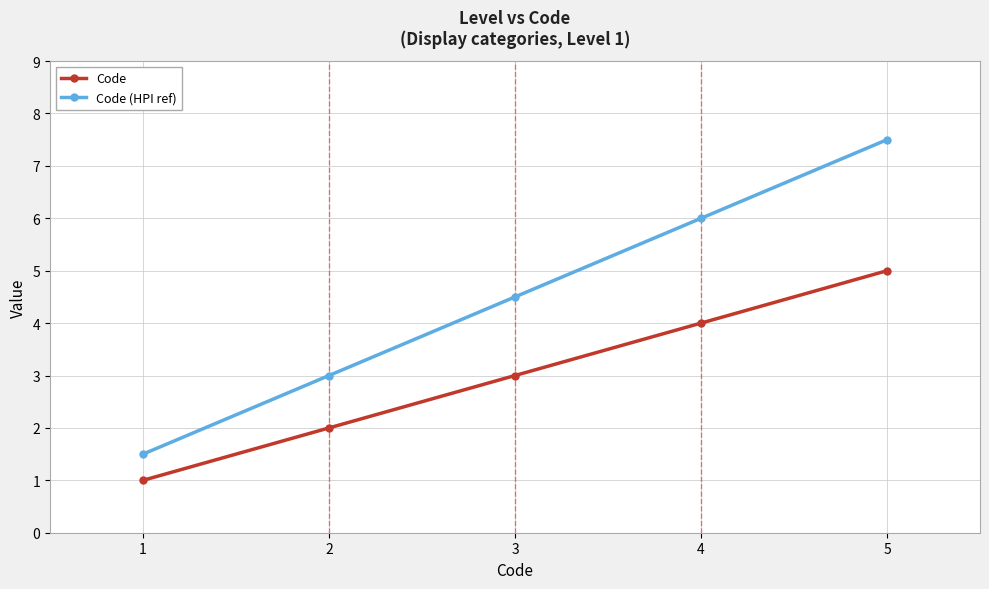

What is the sum of the Code (HPI ref) values at 2 and 3?

7.5